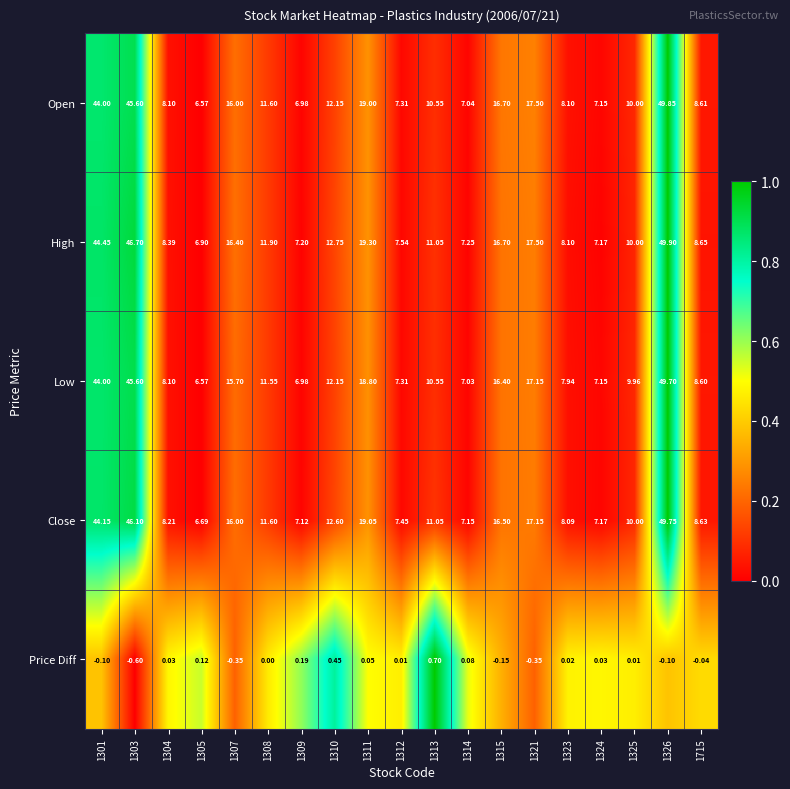

List the series in order of their peak value, lowest first.

Price Diff, Low, Close, Open, High